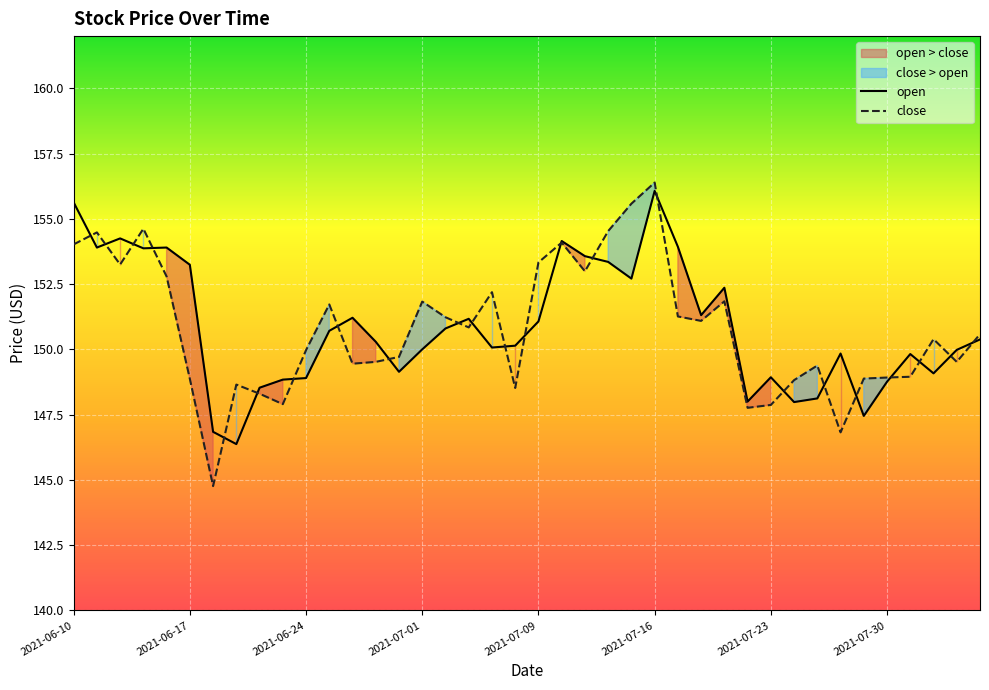

True or false: open has a value of 64.0 at 24.

False